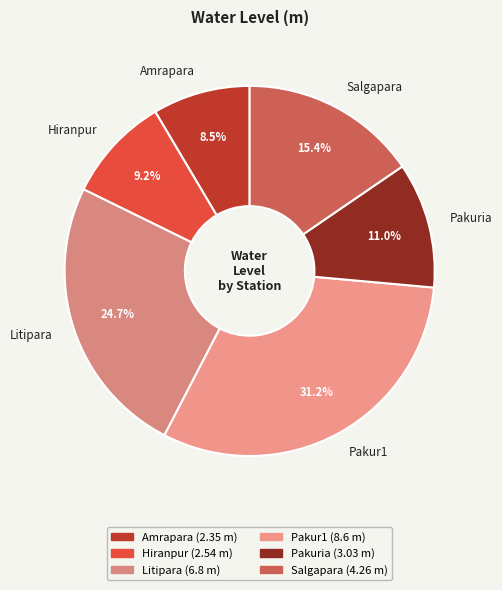

Is there a majority slice in this chart?

No